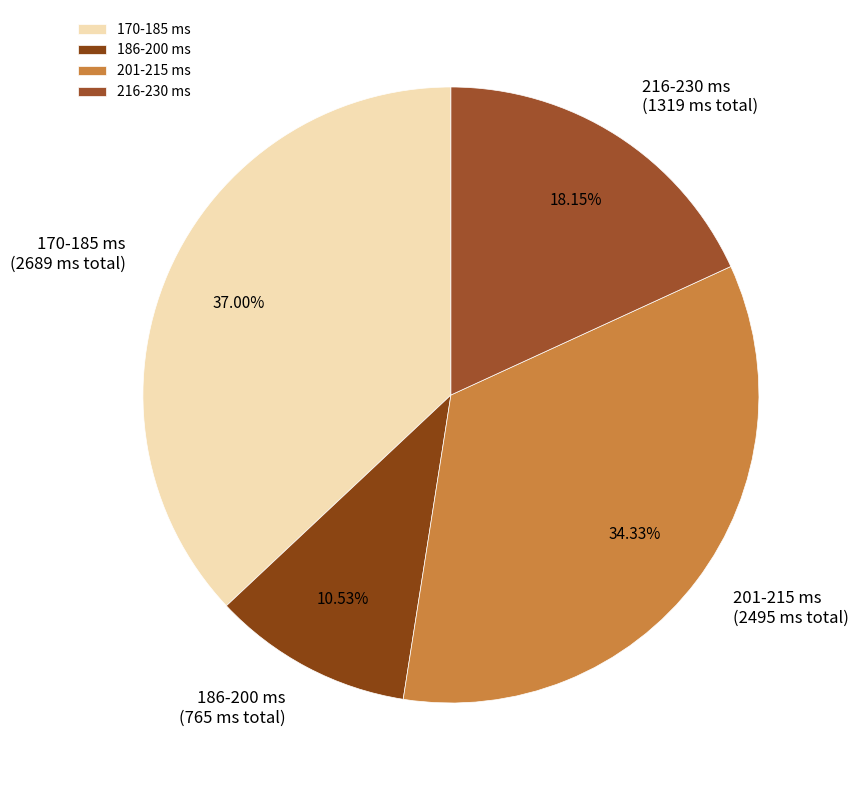

Is there any slice that represents more than half of the pie?

No